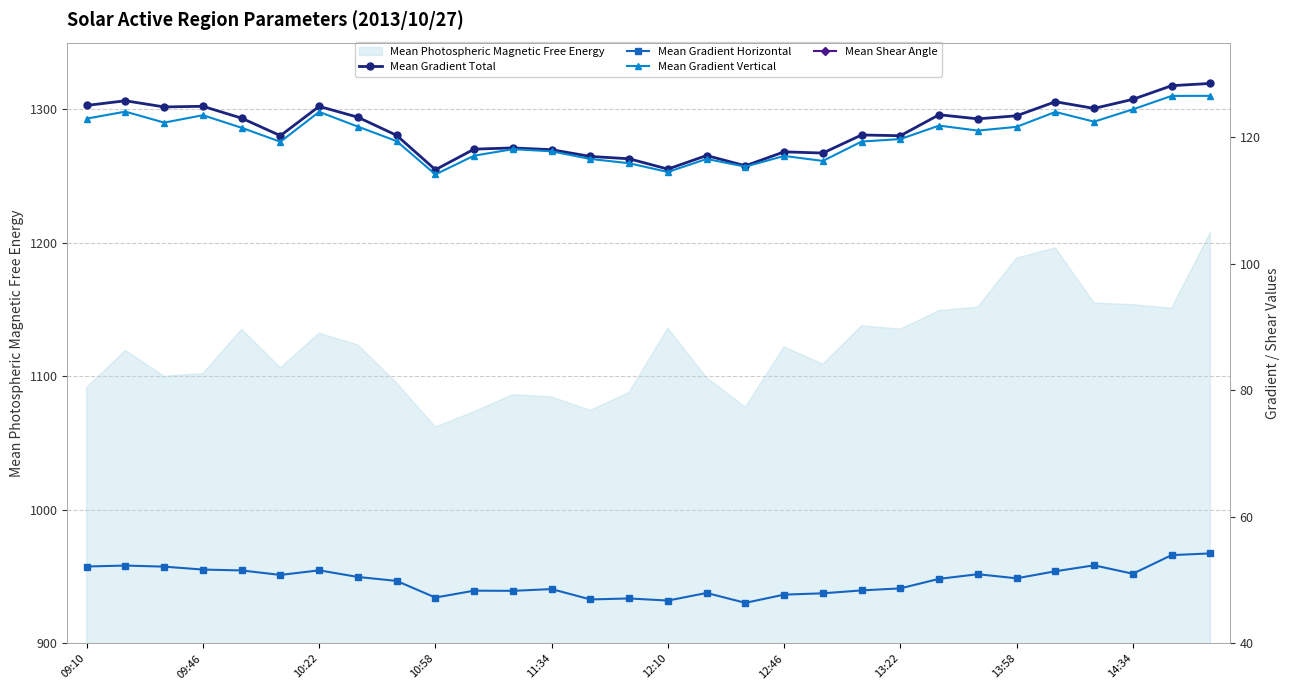

How many interior local valleys does the Mean Gradient Horizontal series have?

8